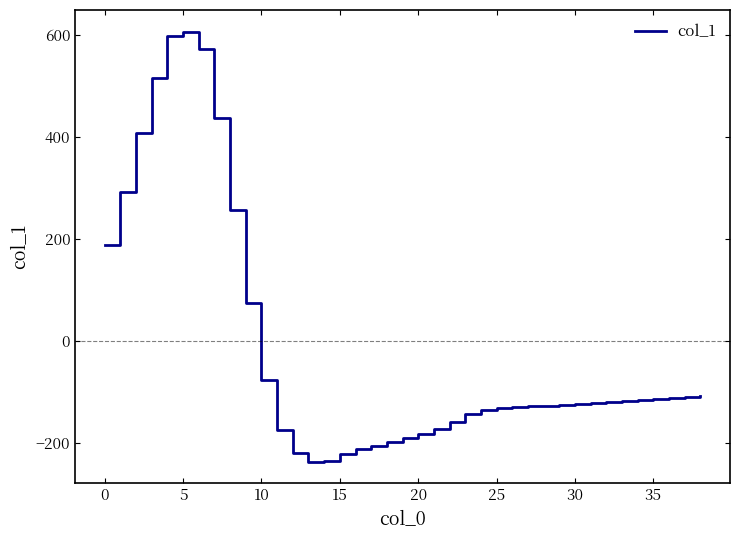

How many categories are shown in the chart?

39